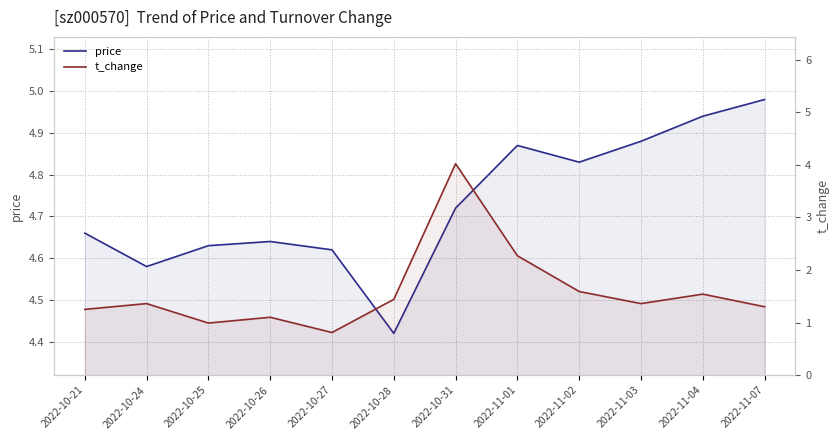

At which category does the chart reach its peak across all series?

2022-11-07